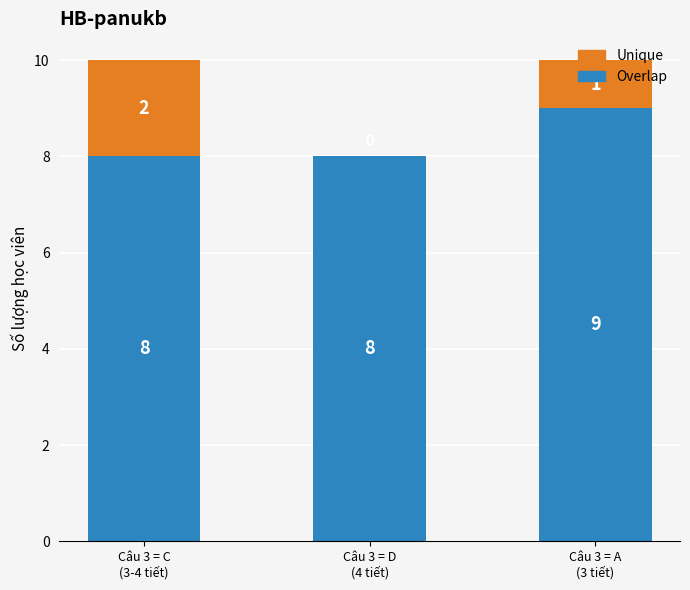

How many series are shown in this chart?

2